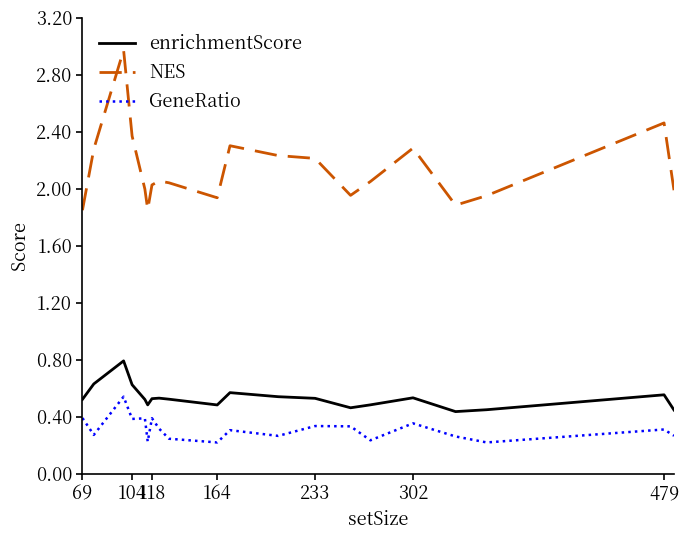

True or false: enrichmentScore and GeneRatio intersect in this chart.

False